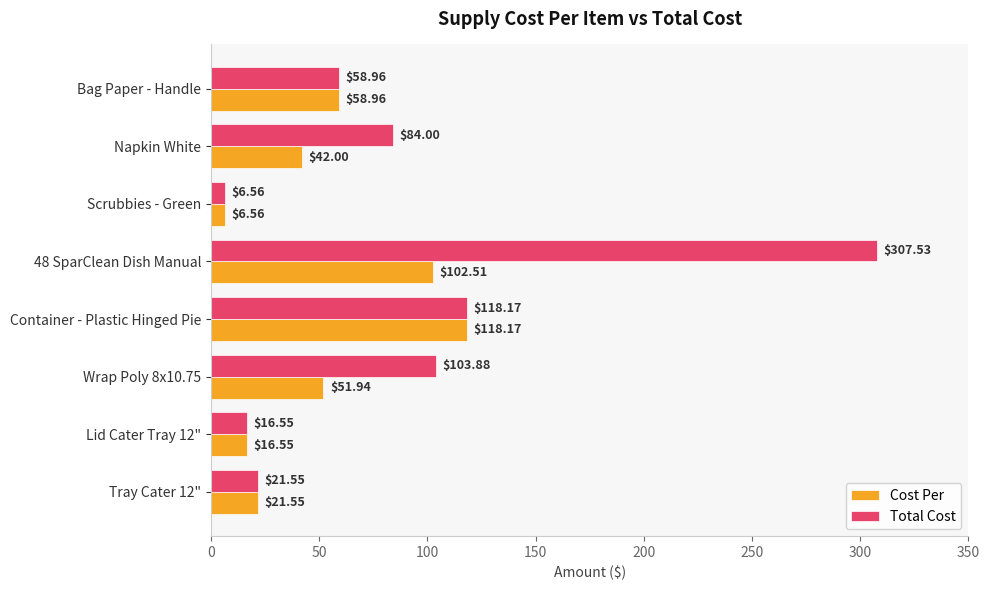

Which series changed the most between Napkin White and Container - Plastic Hinged Pie?

Cost Per